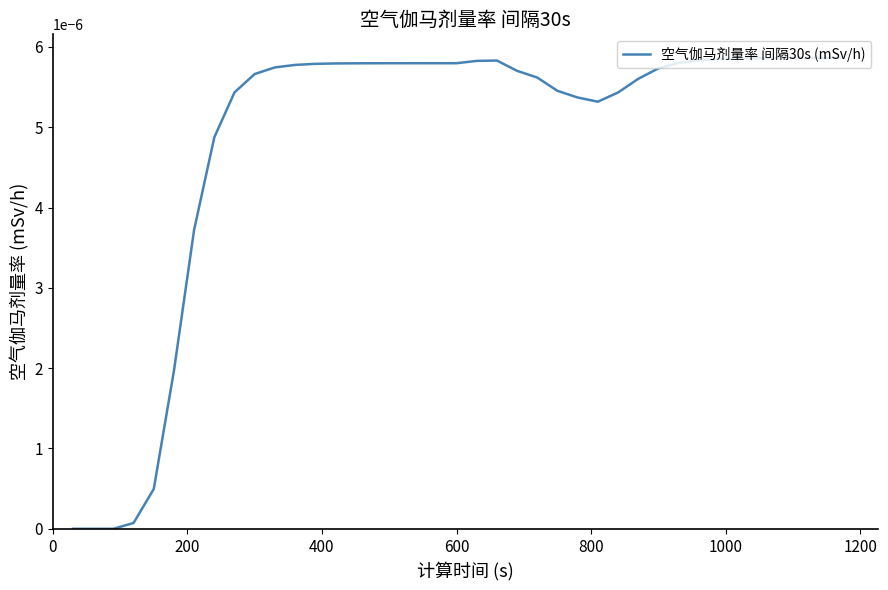

How many lines are shown in the chart?

1